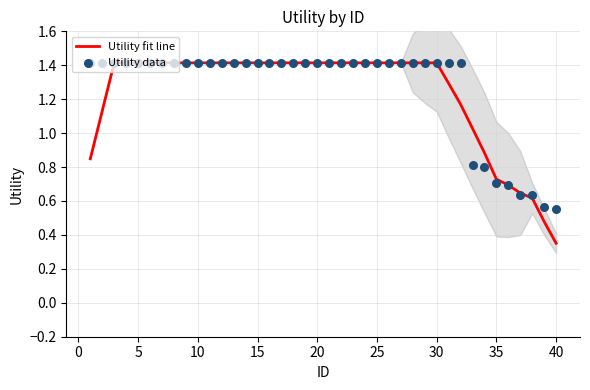

What are all the series names shown in the legend?

Utility fit line, Utility data